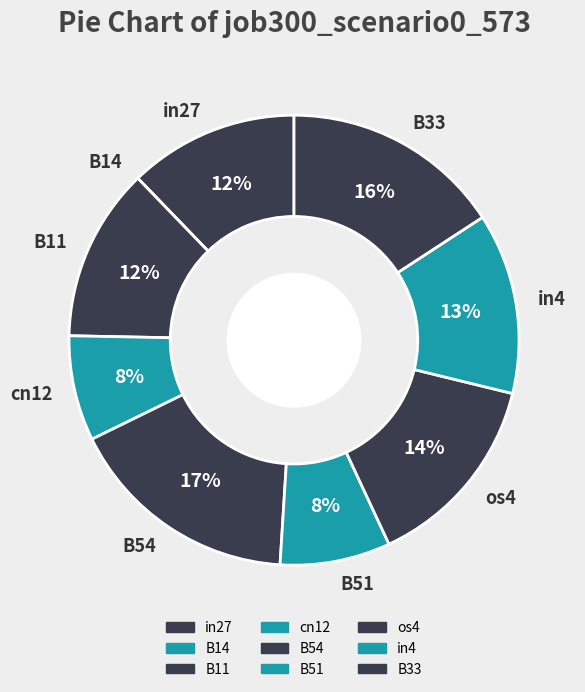

Do cn12 and in27 together represent more than half of the pie?

No